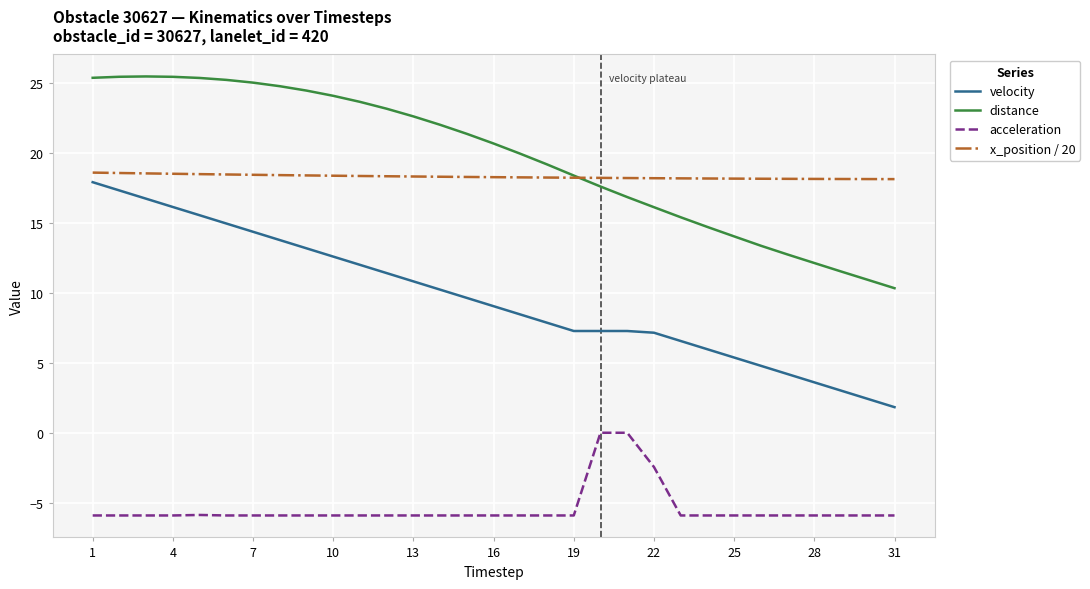

True or false: acceleration and distance cross at least once.

False